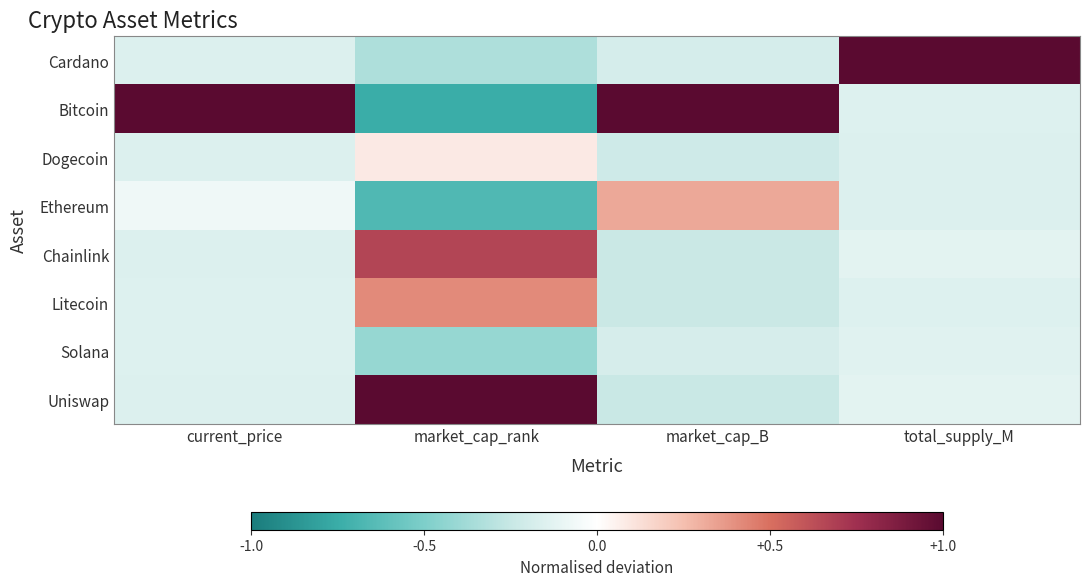

At how many categories does at least one series exceed 0?

4